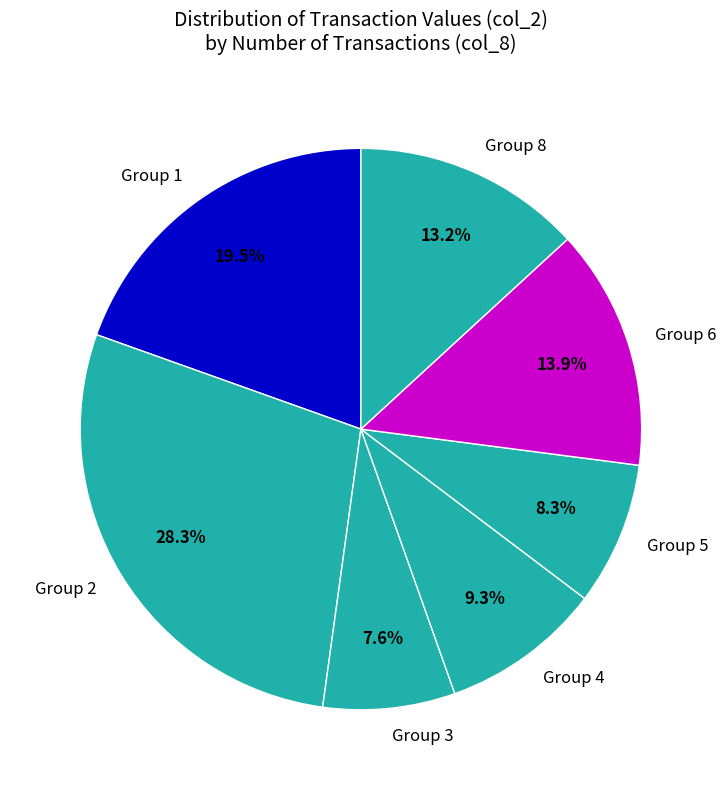

Does any single category account for the majority?

No